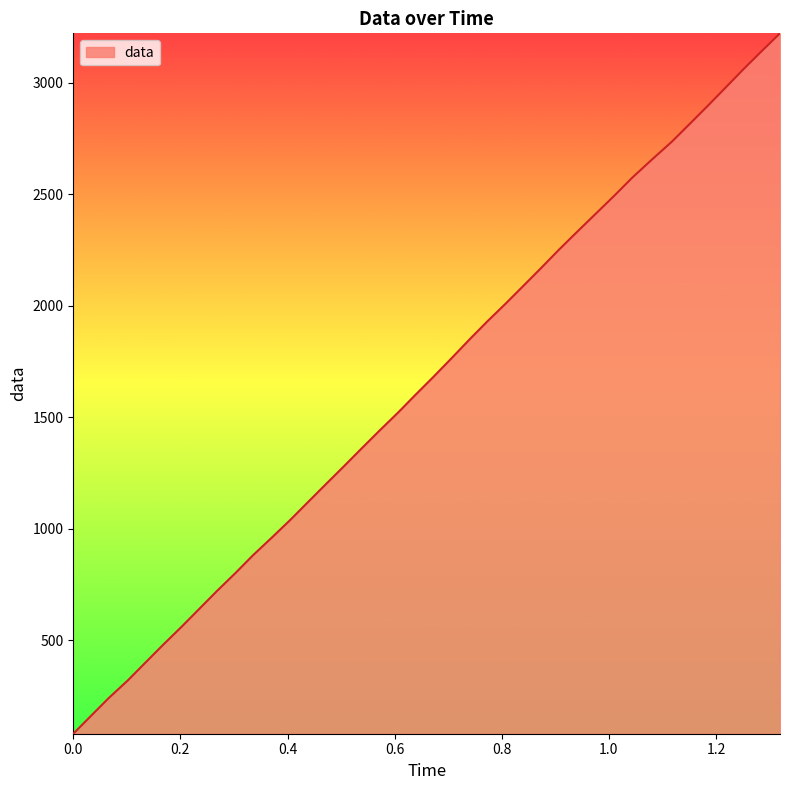

What is the greatest value displayed?

3222.1